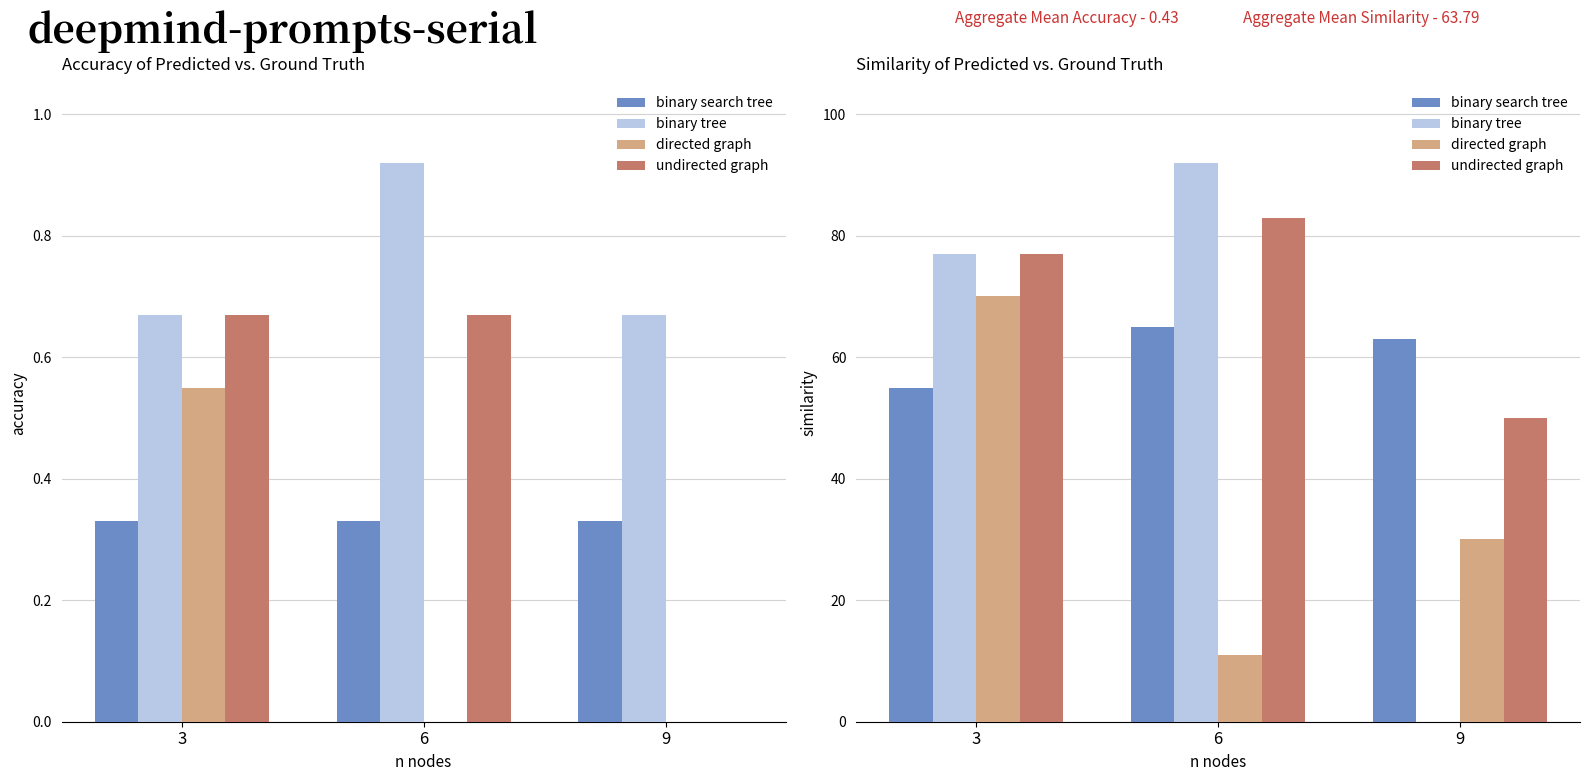

Reading left to right, what are all the values shown in this chart?

binary search tree: 55	65	63
binary tree: 77	92	0
directed graph: 70	11	30
undirected graph: 77	83	50